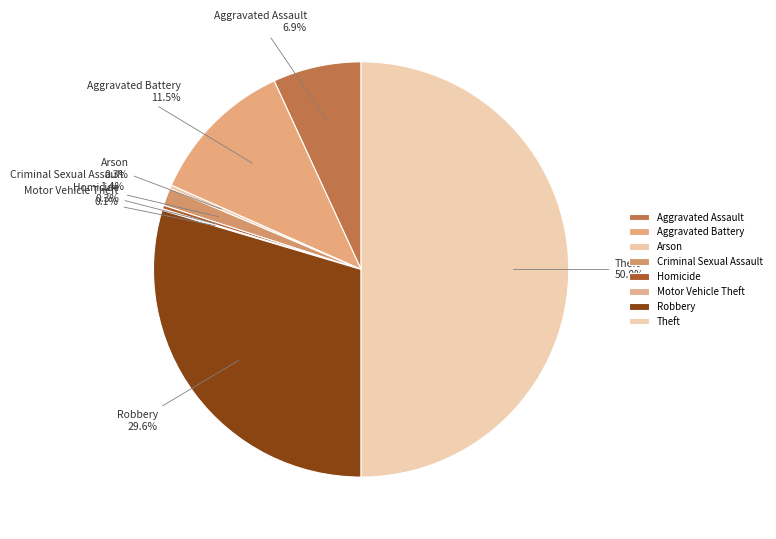

Is Robbery the majority of the pie?

No